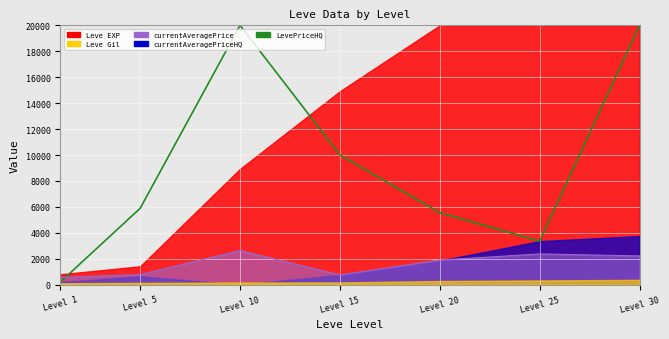

Is the value of currentAveragePrice_line at Level 5 greater than the value of LevePriceHQ at Level 25?

No